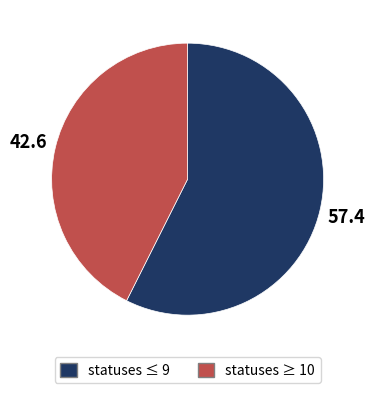

The statuses ≤ 9 slice represents 57% of the pie. True or false?

True